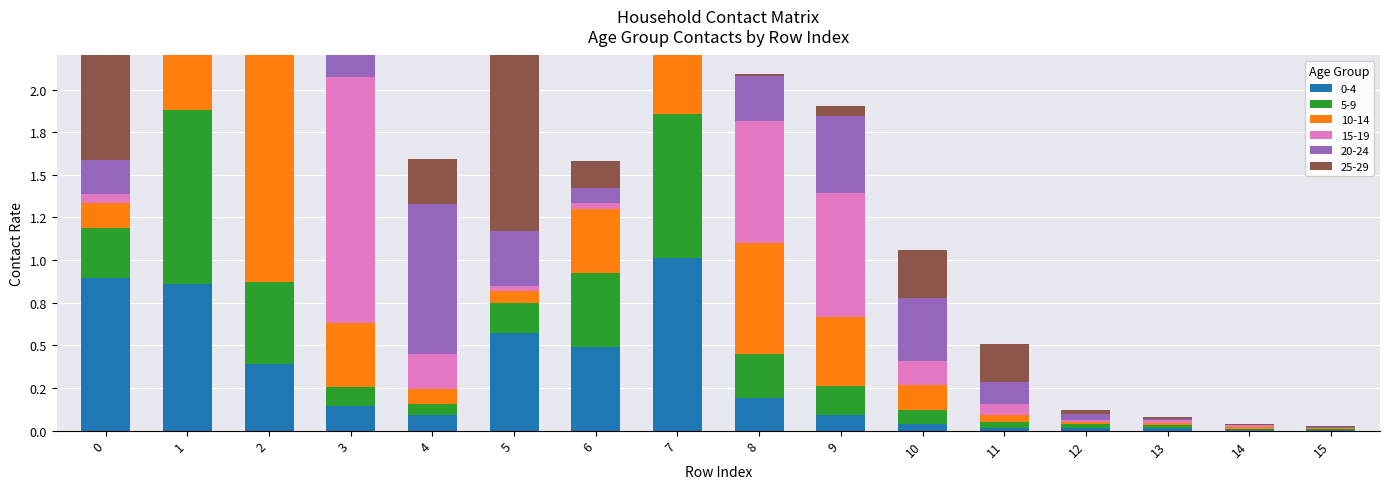

What are all the series names shown in the legend?

0_4, 5_9, 10_14, 15_19, 20_24, 25_29